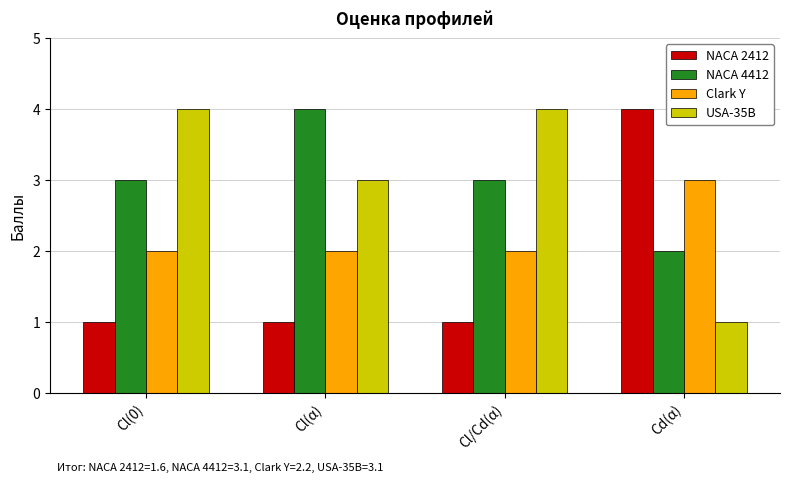

How many series are shown in this chart?

4